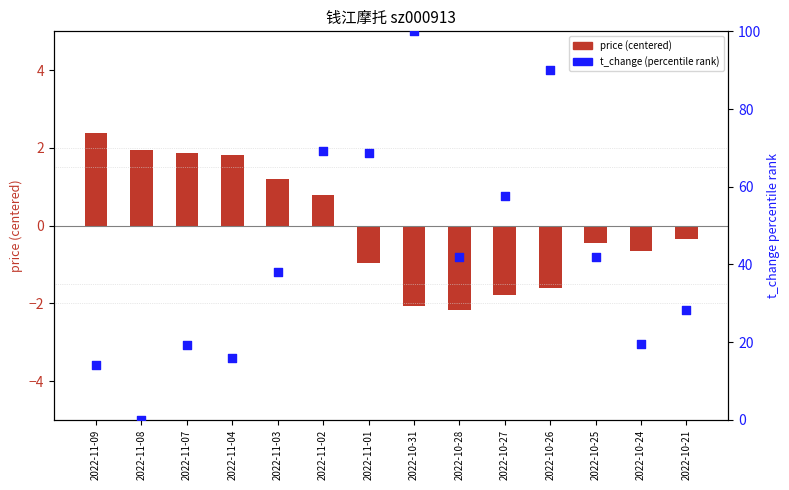

Which series reaches the maximum Y coordinate?

t_change (percentile)